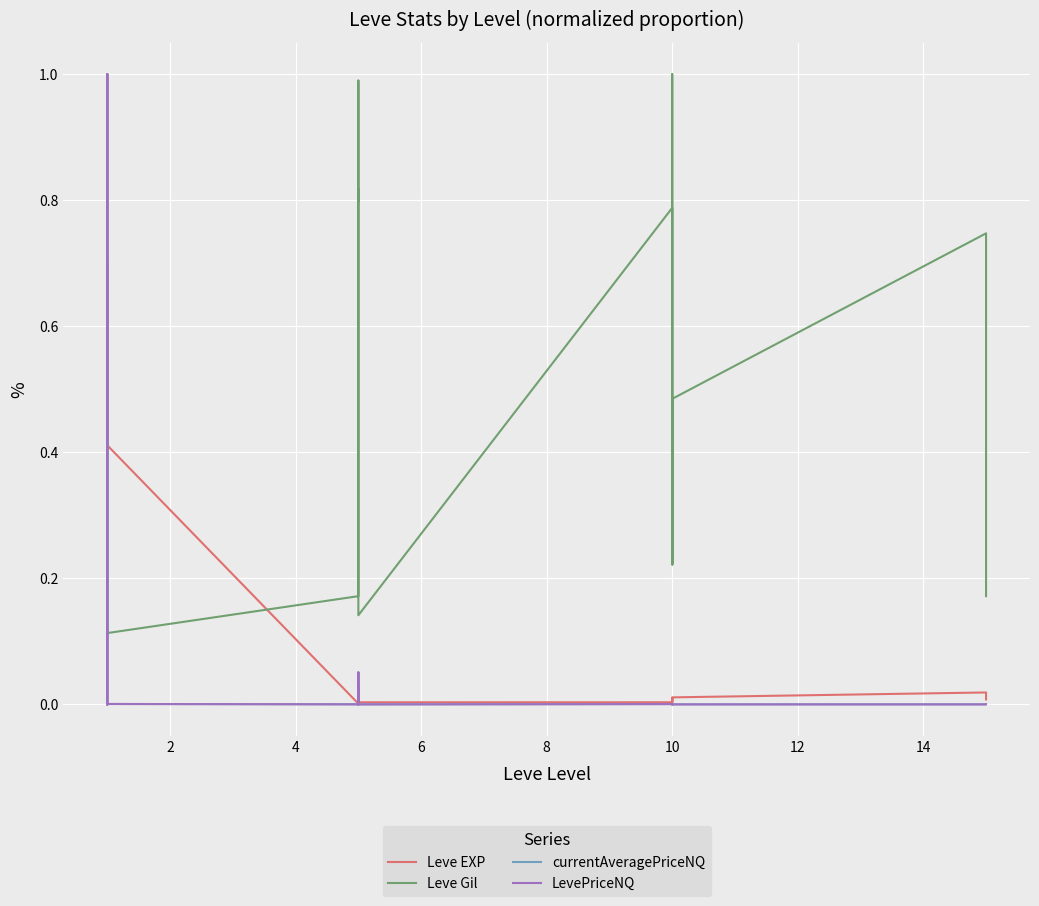

What is the difference between the second highest and second lowest values in the Leve Gil series?

0.9